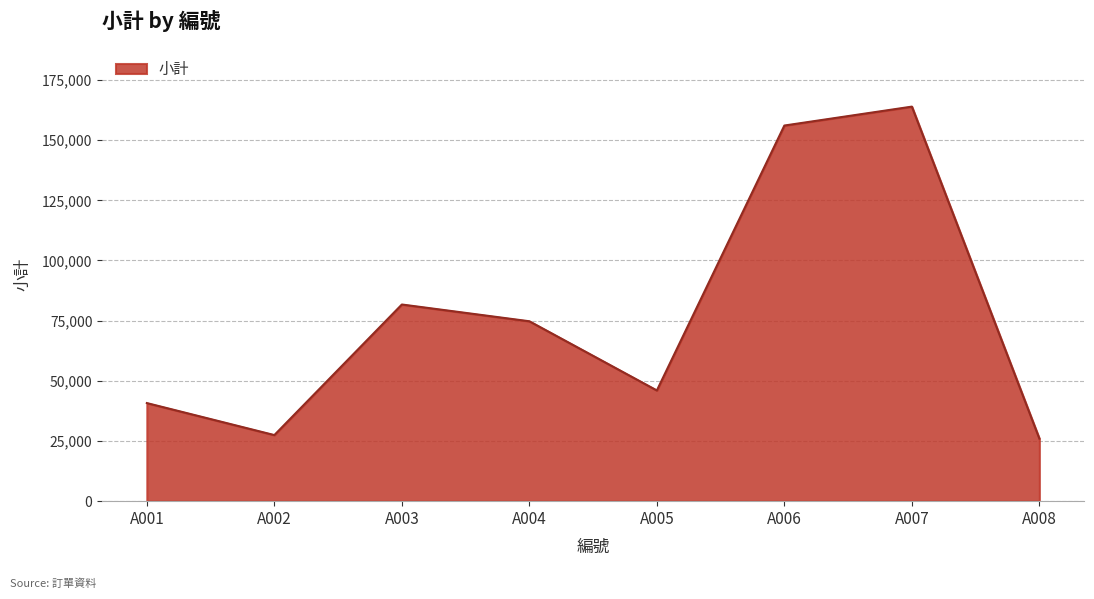

The chart shows a value of 46000 at A005. True or false?

True